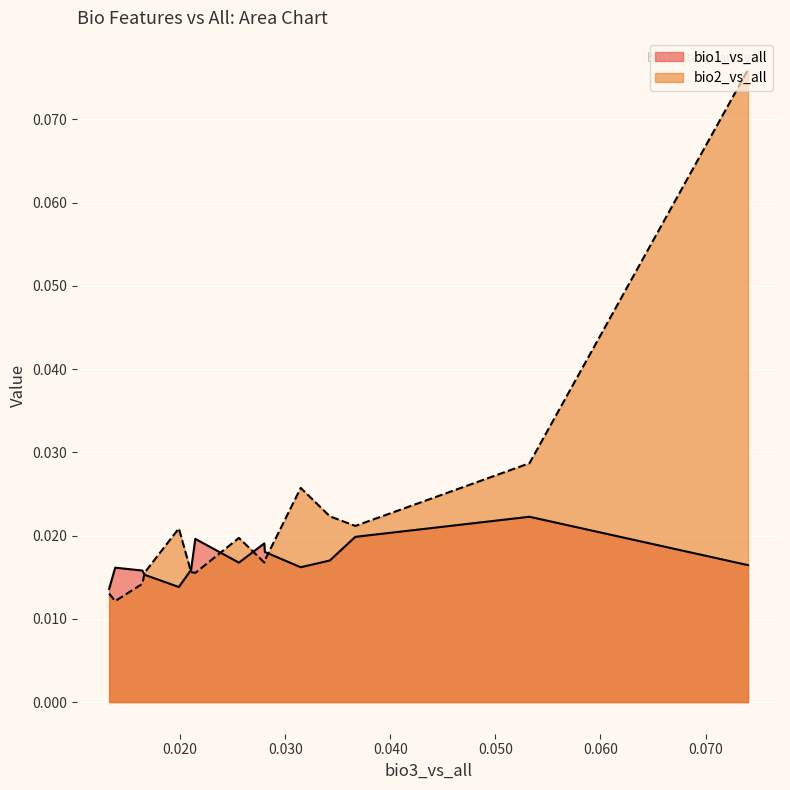

Which series has the largest range (max minus min)?

bio2_vs_all